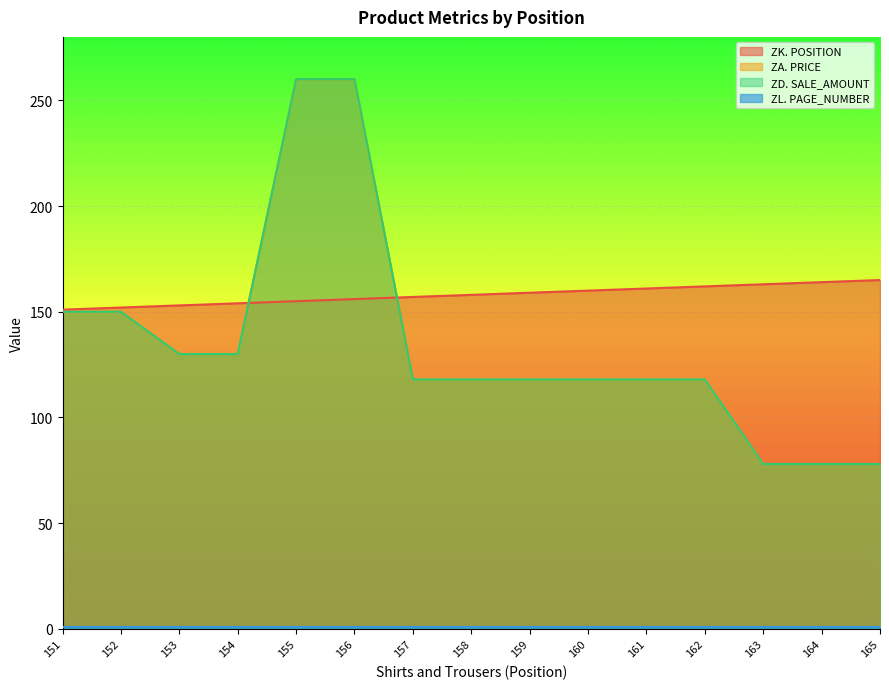

True or false: ZA. PRICE has a value of 118 at 160.

True